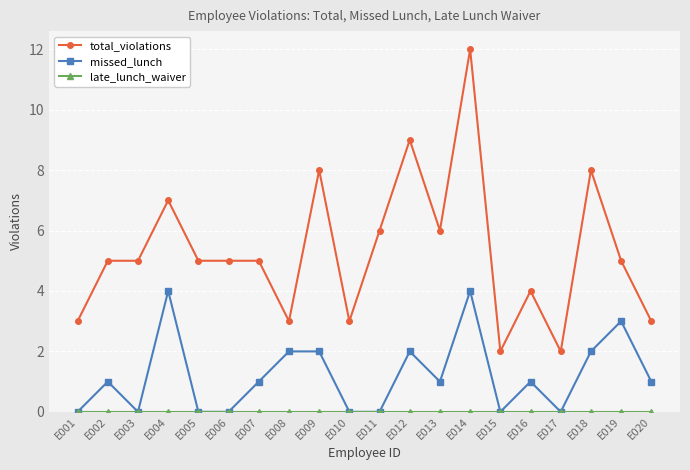

How many series are shown in this chart?

3